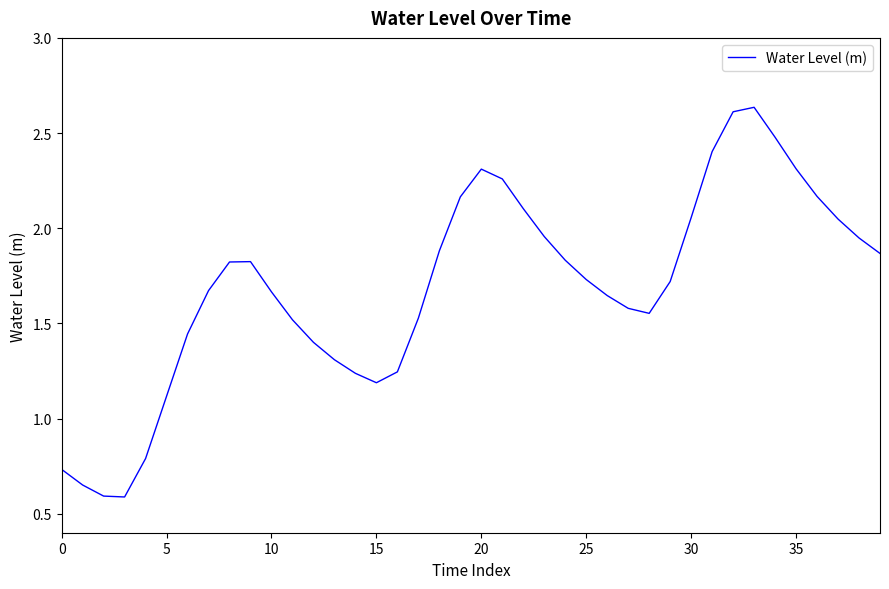

How many values are below 1?

5